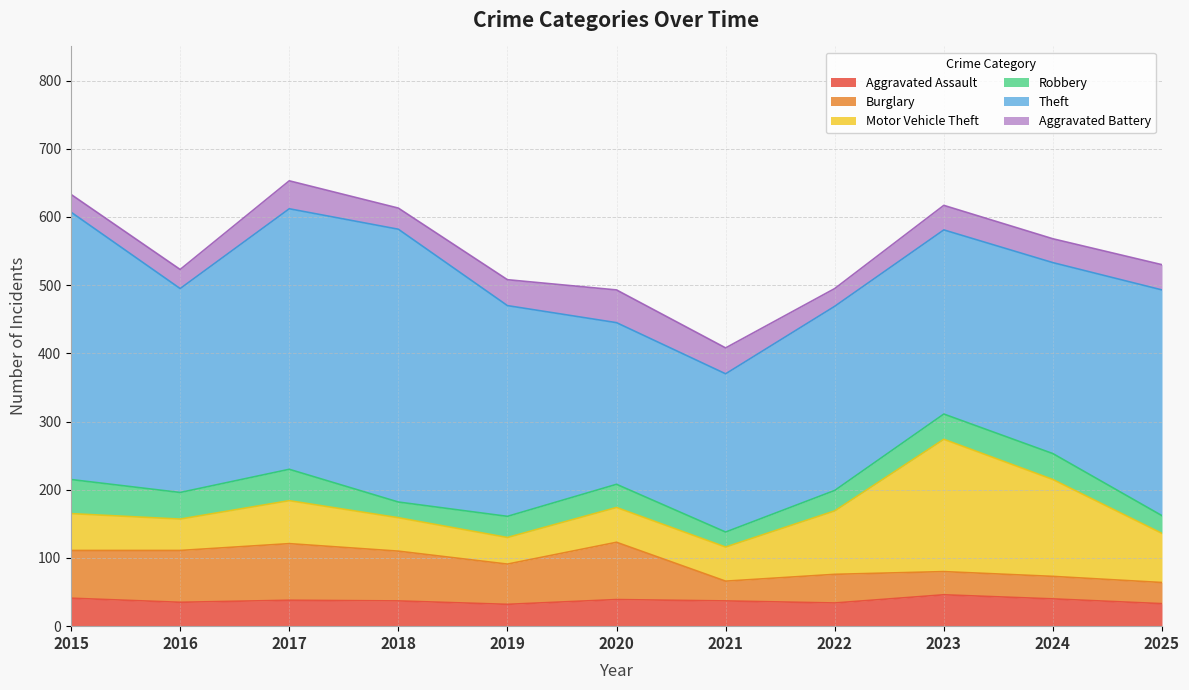

Reading left to right, extract all data points from this chart.

Aggravated Assault: 41	35	38	37	32	39	37	34	46	40	33
Burglary: 70	76	83	73	59	84	29	42	34	33	31
Motor Vehicle Theft: 54	46	63	49	39	51	50	93	194	142	72
Robbery: 50	39	46	23	31	34	22	30	37	38	26
Theft: 392	299	382	400	309	237	232	270	270	280	331
Aggravated Battery: 26	28	41	31	38	48	38	26	36	35	37